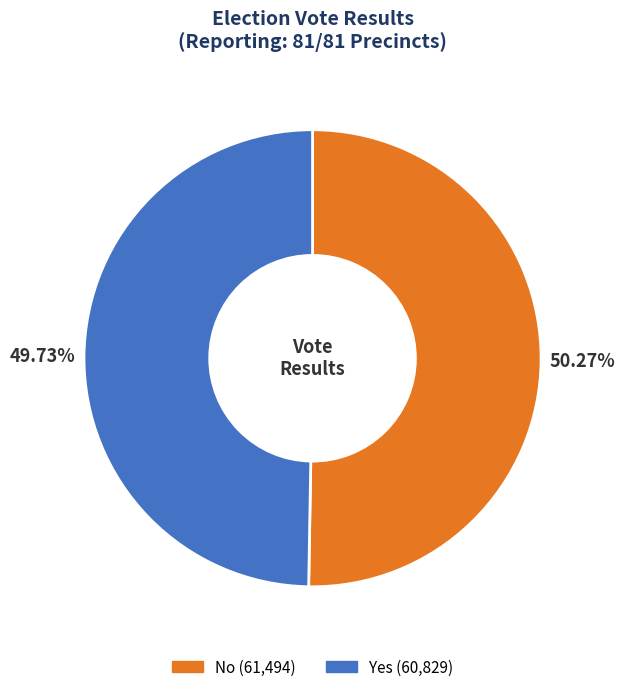

Is there a majority slice in this chart?

Yes